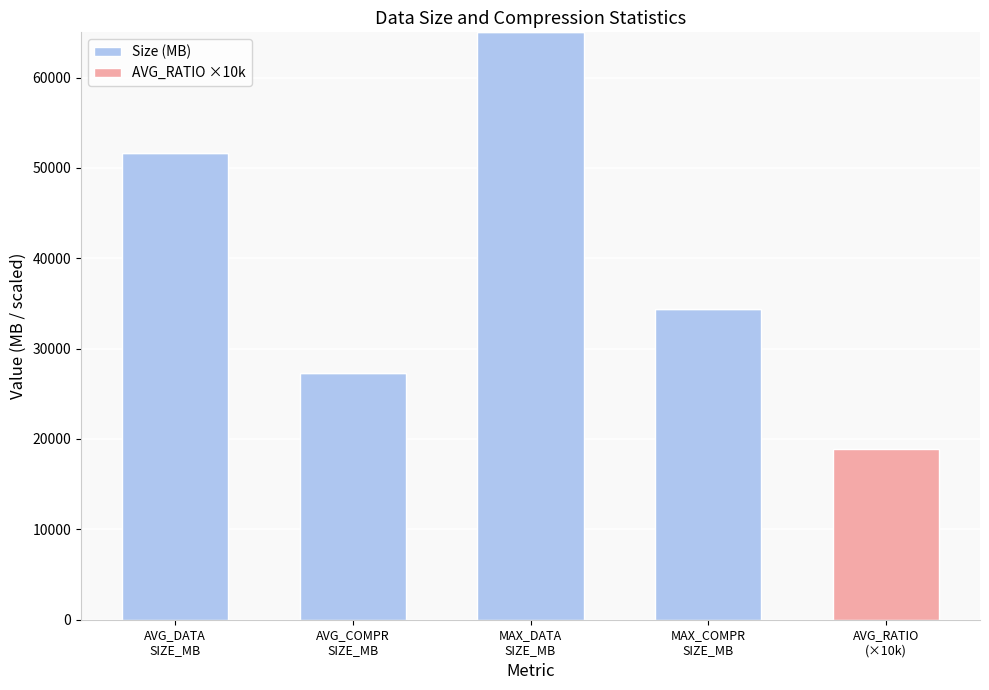

What is the sum of all Size (MB) values?

178297.4